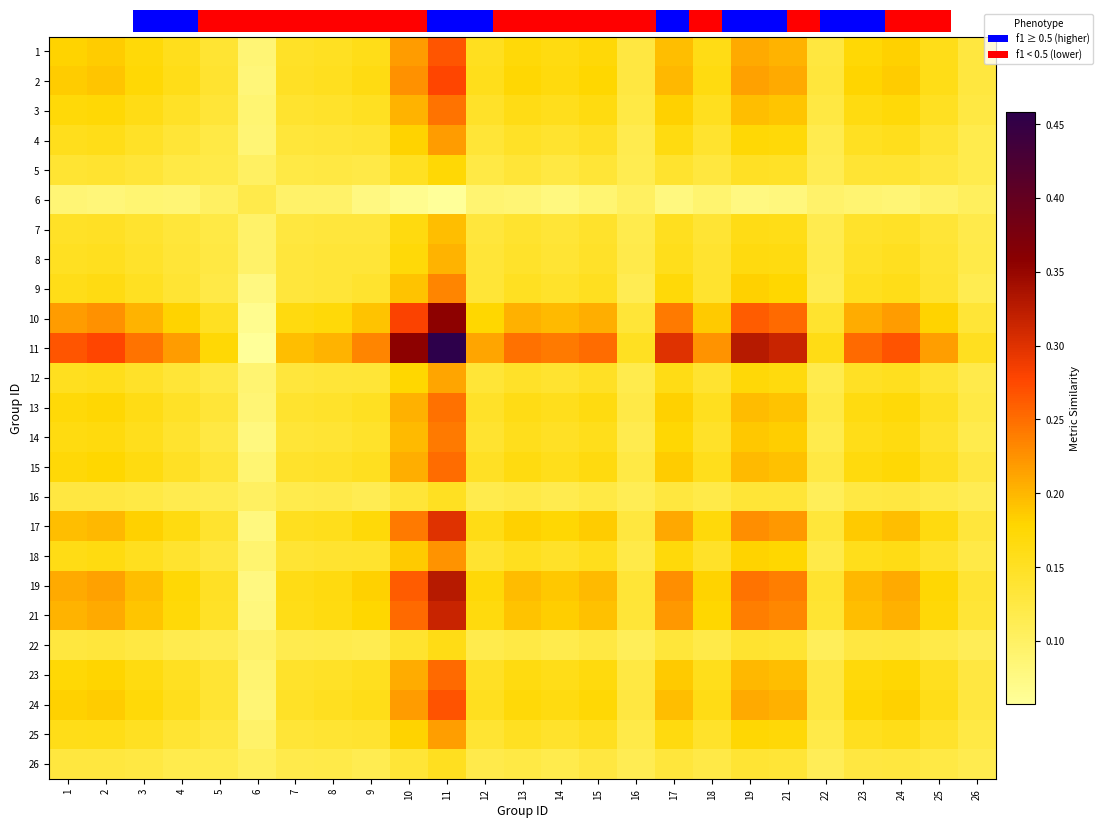

What is the average value of the 23 series?

0.2